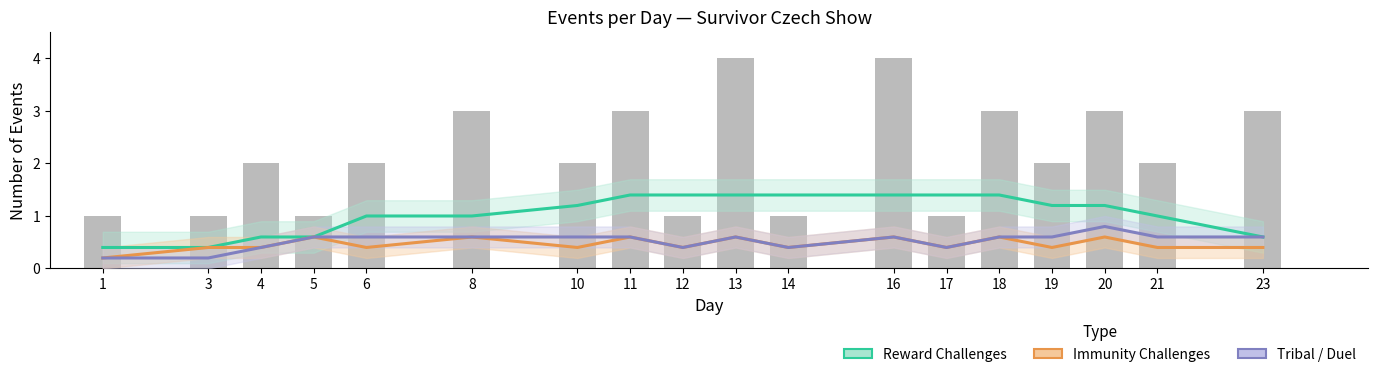

Reading left to right, list all the values displayed in this chart.

Reward Challenges (Estimate): 1=0.4	3=0.4	4=0.6	5=0.6	6=1.0	8=1.0	10=1.2	11=1.4	12=1.4	13=1.4	14=1.4	16=1.4	17=1.4	18=1.4	19=1.2	20=1.2	21=1.0	23=0.6
Immunity Challenges (Partial): 1=0.2	3=0.4	4=0.4	5=0.6	6=0.4	8=0.6	10=0.4	11=0.6	12=0.4	13=0.6	14=0.4	16=0.6	17=0.4	18=0.6	19=0.4	20=0.6	21=0.4	23=0.4
Tribal/Duel (Forecast): 1=0.2	3=0.2	4=0.4	5=0.6	6=0.6	8=0.6	10=0.6	11=0.6	12=0.4	13=0.6	14=0.4	16=0.6	17=0.4	18=0.6	19=0.6	20=0.8	21=0.6	23=0.6